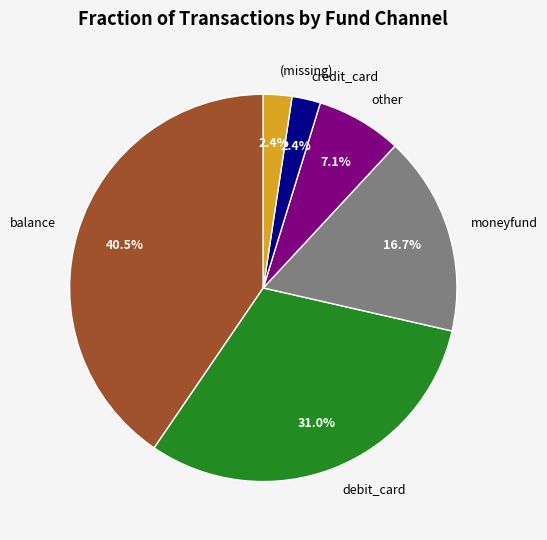

Is credit_card the majority of the pie?

No